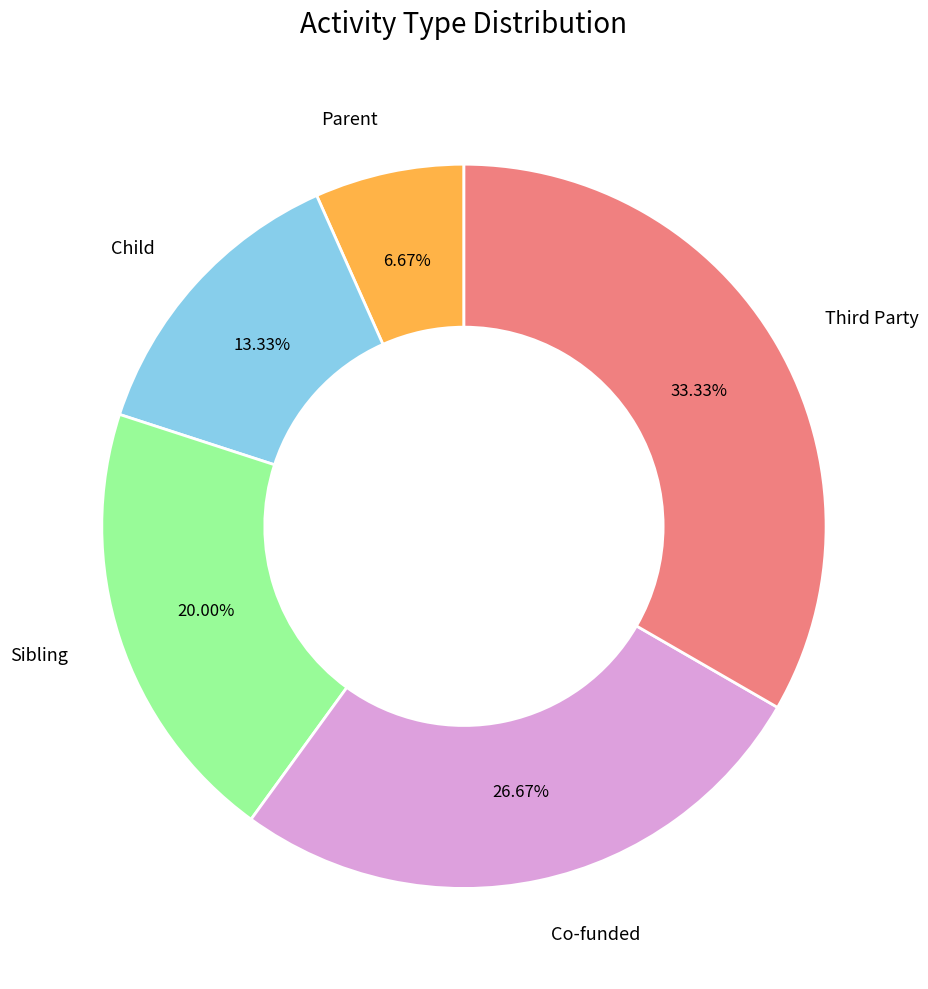

Is there a majority slice in this chart?

No